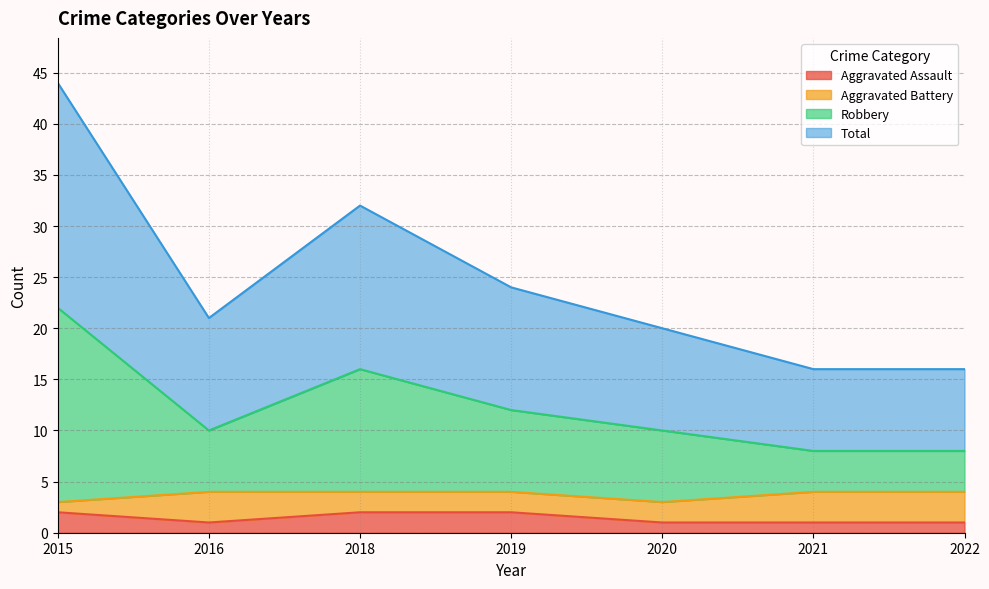

At which label does Robbery first exceed 10?

2015